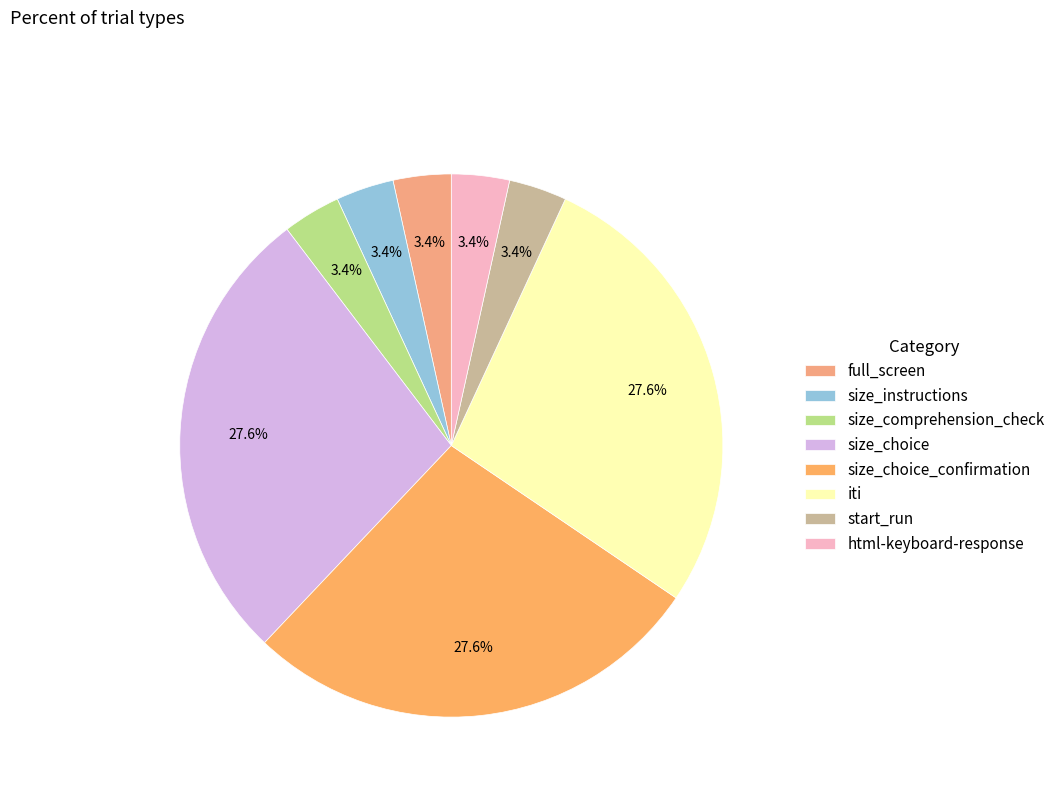

What is the change in value from iti to html-keyboard-response?

-7